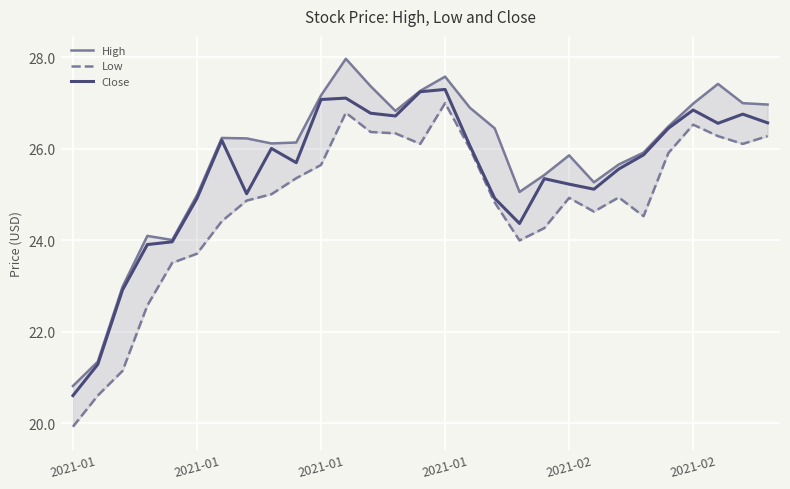

What is the total value across all series at 11?

81.9